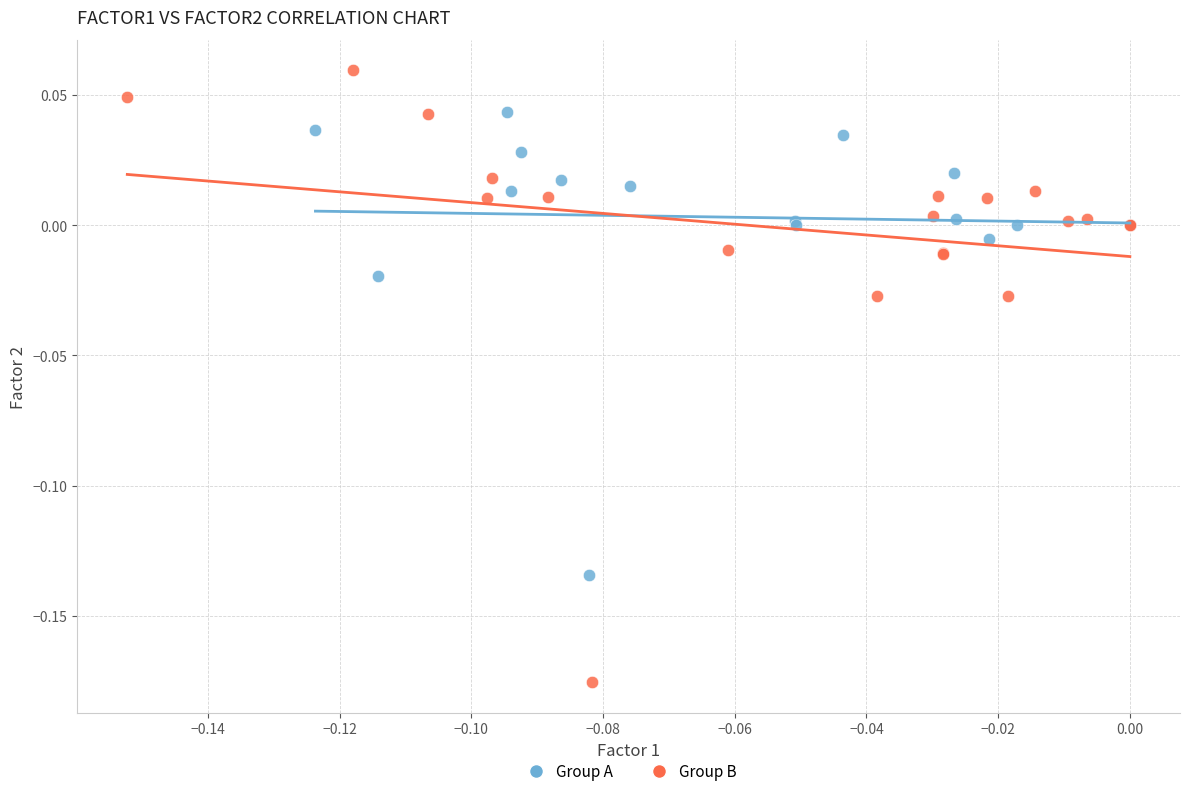

Which series has the widest spread of Y values?

Group B